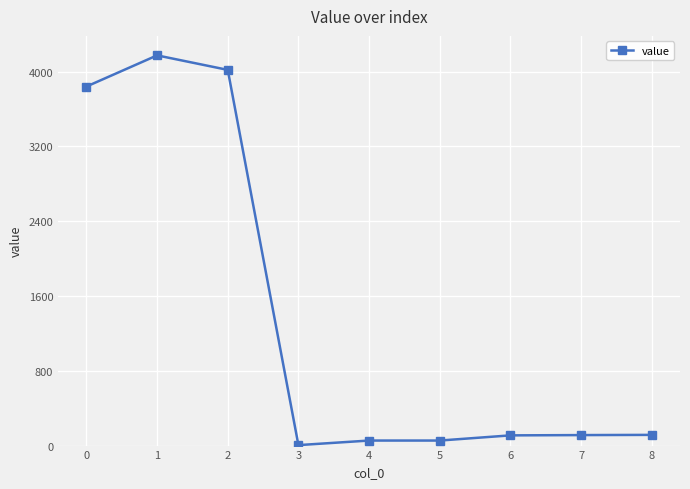

What is the ratio of the value at 2 to the value at 0?

1.0